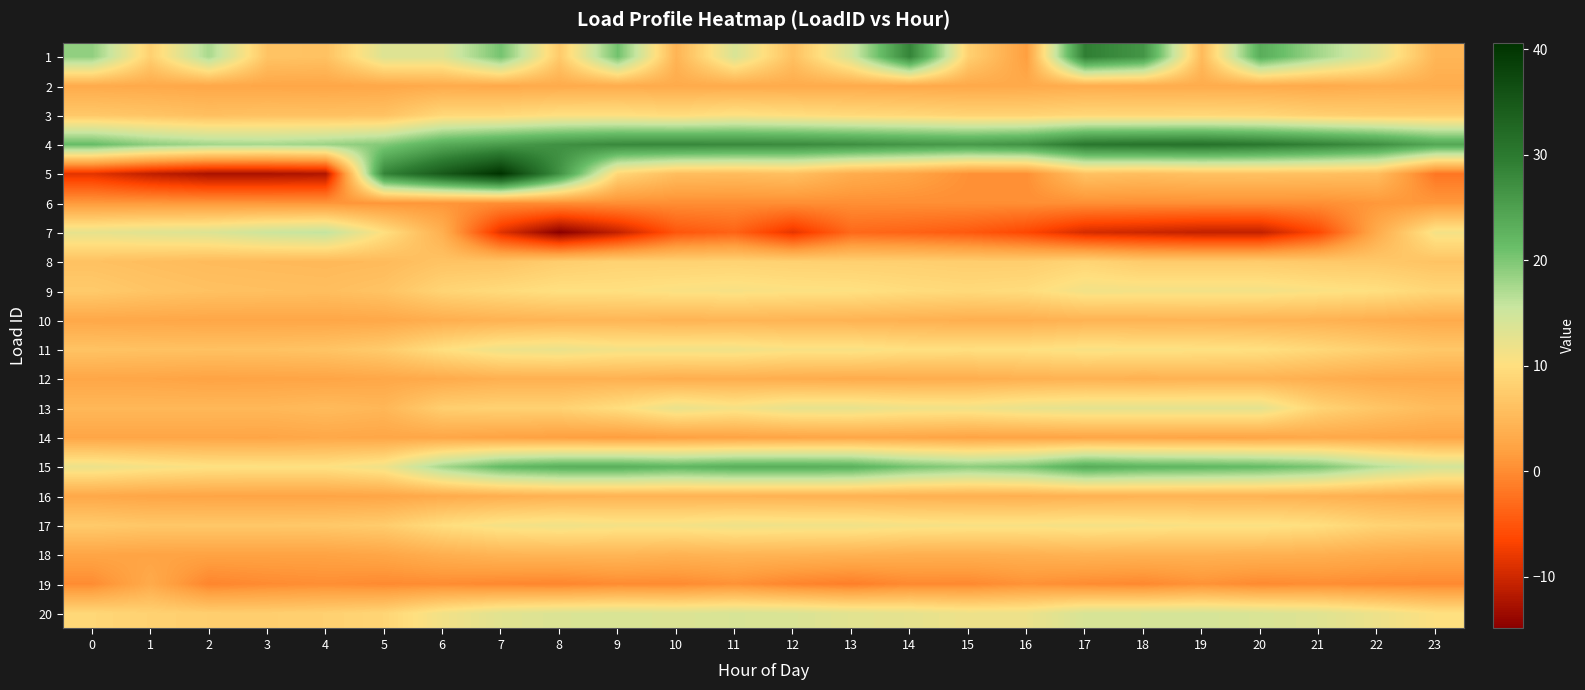

What is the greatest value displayed?

40.6